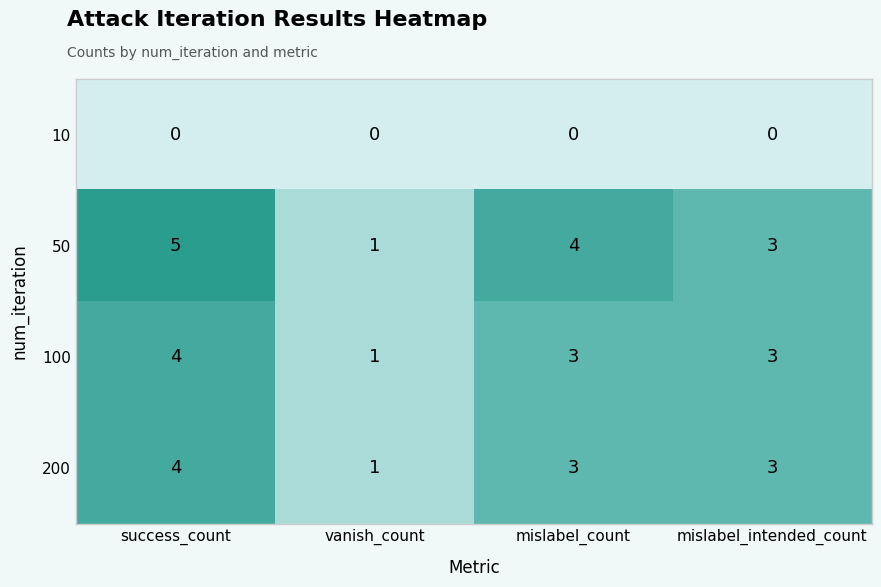

At which category does the chart reach its peak across all series?

success_count